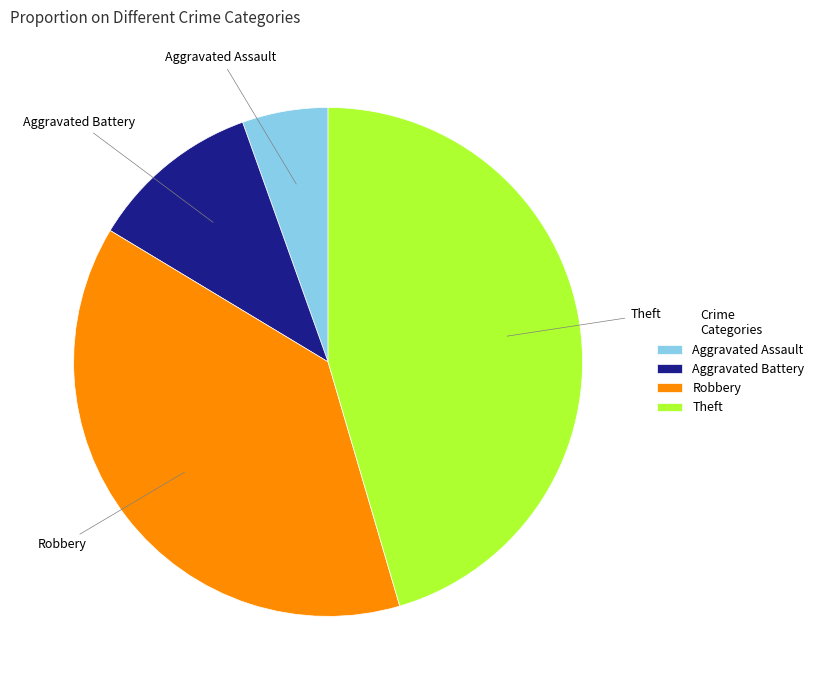

Which category has the biggest portion of the pie?

Theft